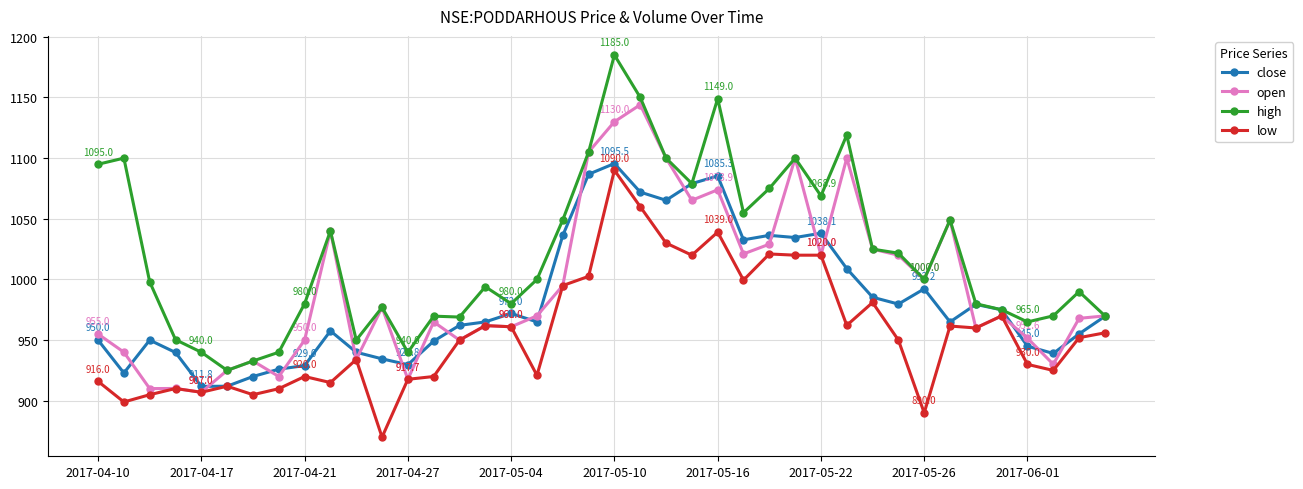

How many categories are shown in the chart?

40